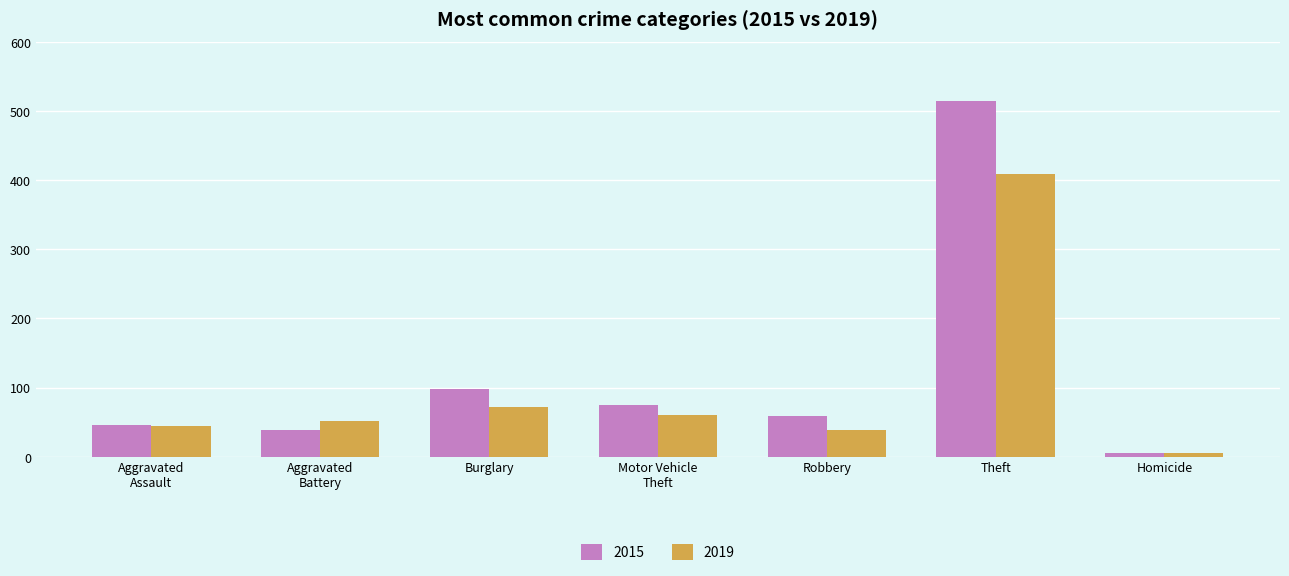

What is the average value of the 2015 series?

120